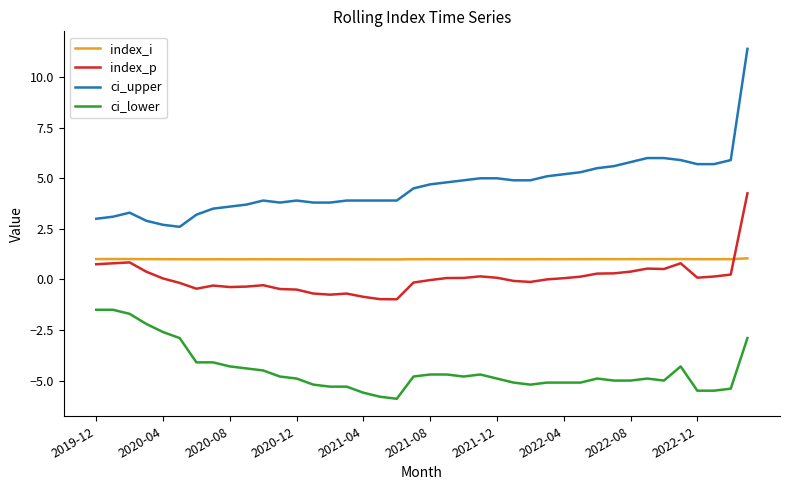

True or false: index_p and ci_upper intersect in this chart.

False